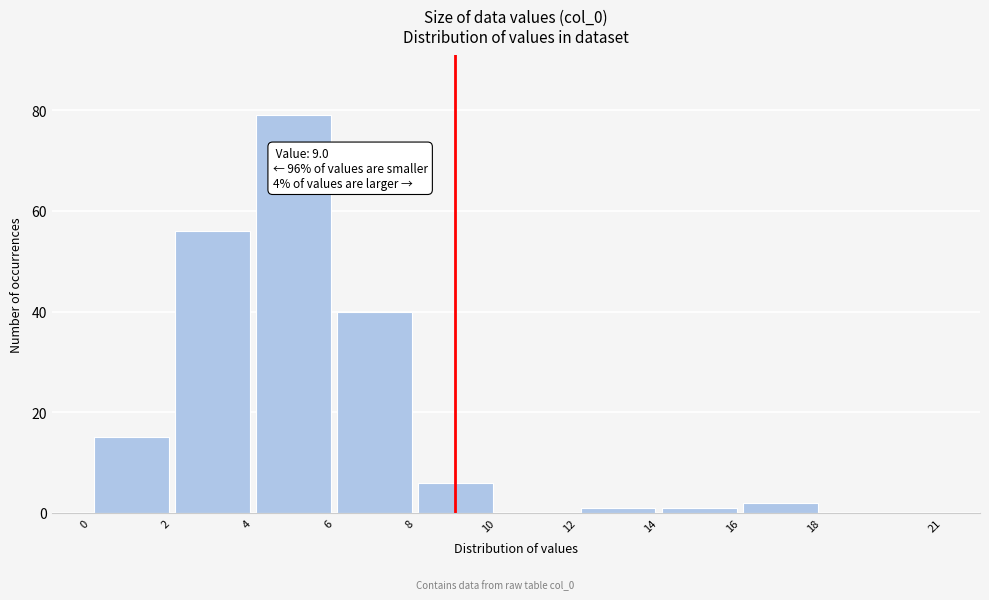

Which range on the x-axis has the tallest bar?

4 to 6